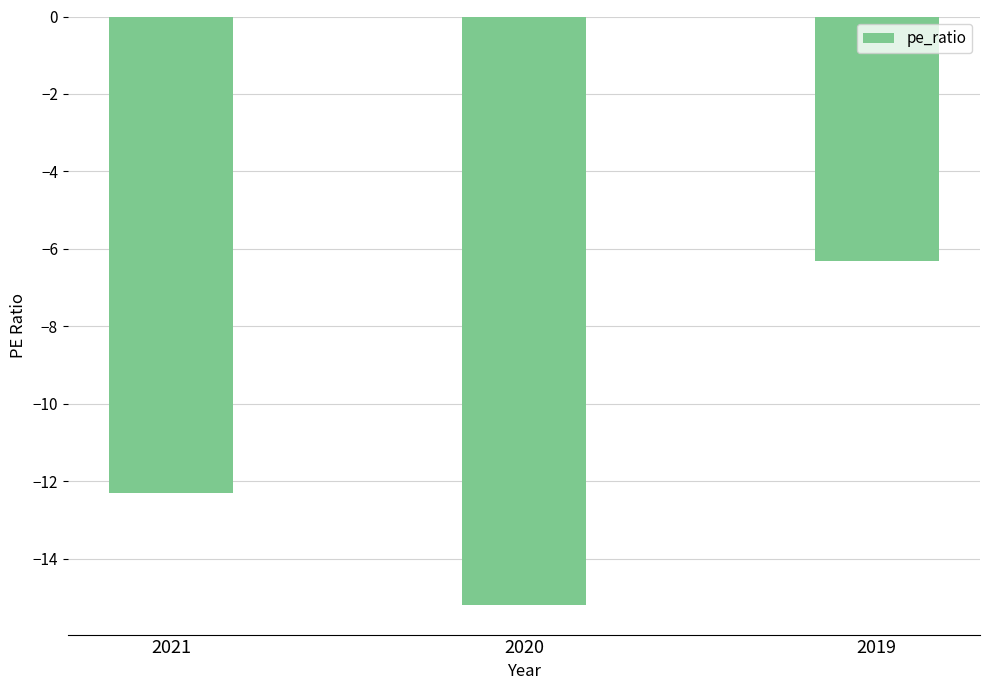

At which category does the chart reach its minimum across all series?

2020